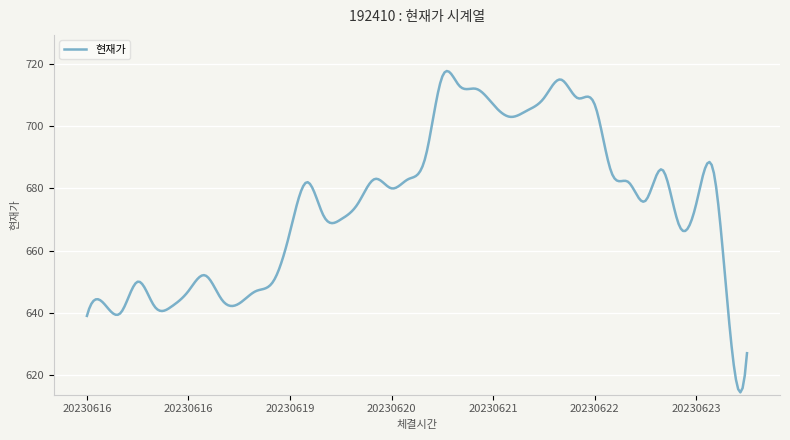

What is the greatest value displayed?

717.7